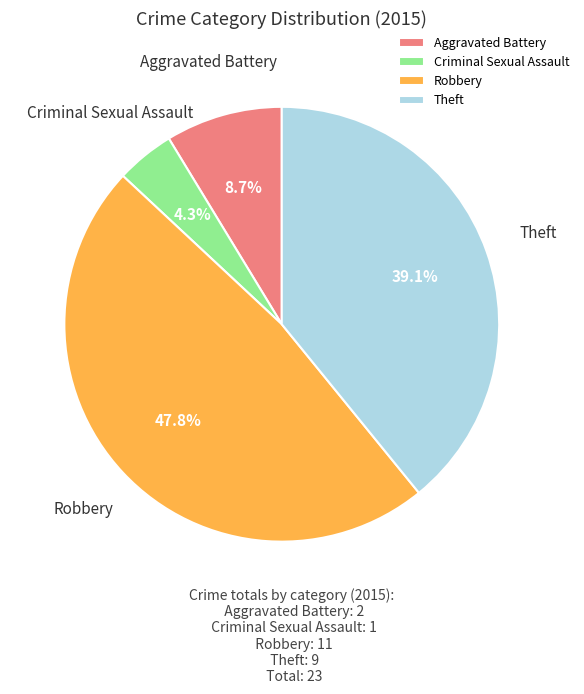

Rank the categories by value from highest to lowest.

Robbery, Theft, Aggravated Battery, Criminal Sexual Assault